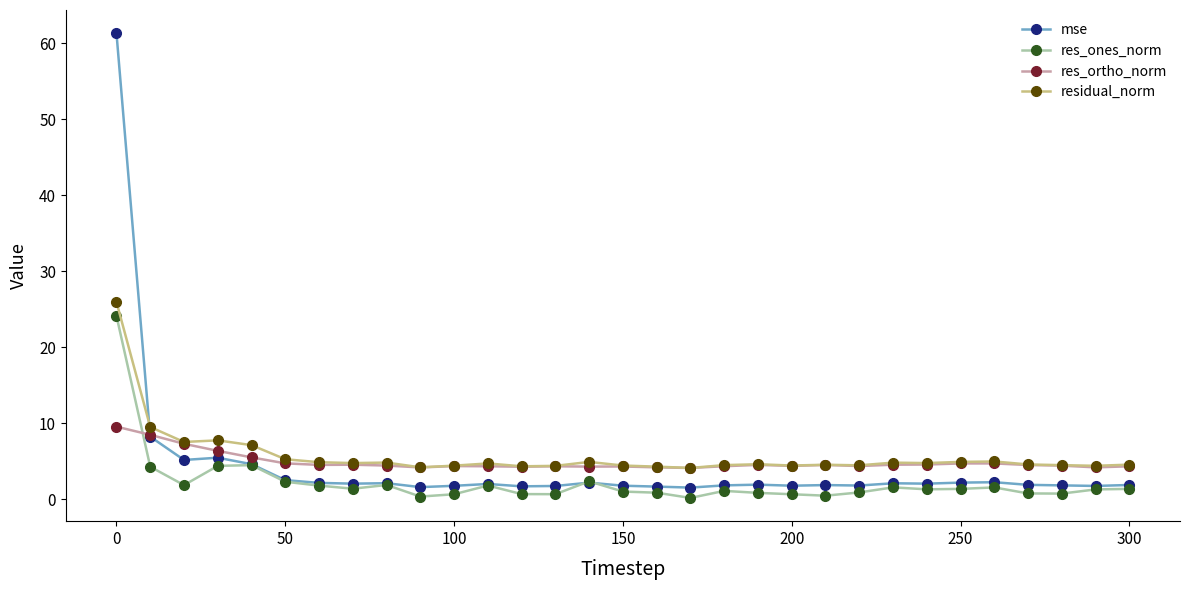

Which series has the largest total across all categories?

residual_norm